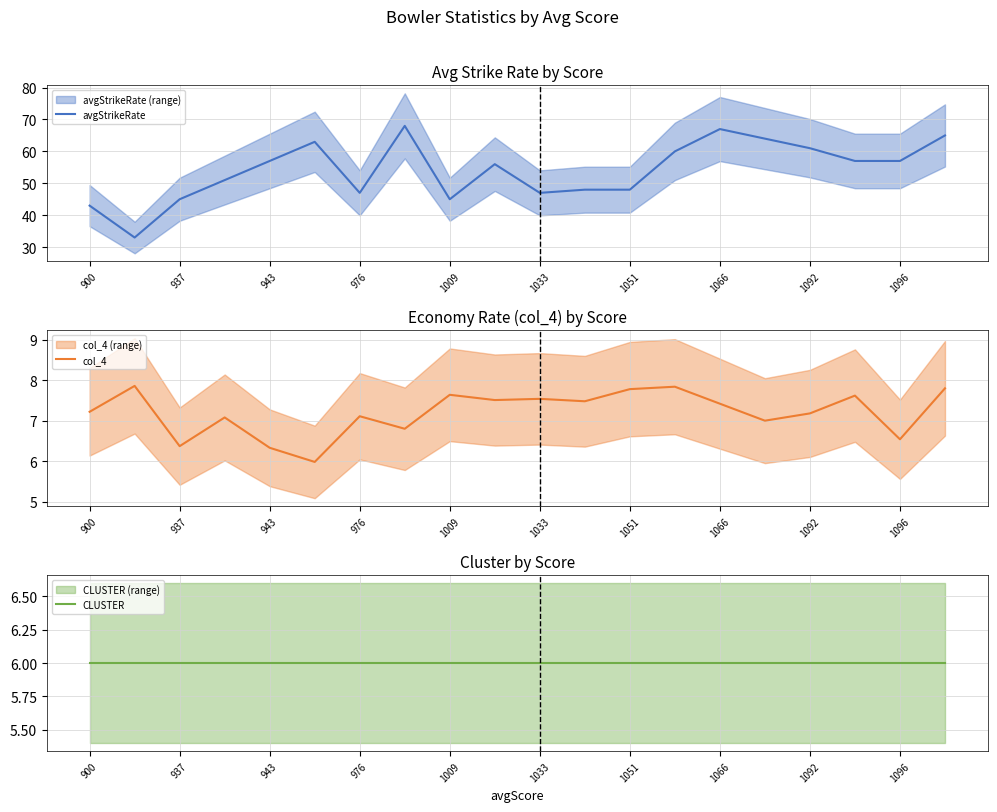

Reading left to right, transcribe all the data shown in this chart.

avgStrikeRate: 43.0	33.0	45.0	51.0	57.0	63.0	47.0	68.0	45.0	56.0	47.0	48.0	48.0	60.0	67.0	64.0	61.0	57.0	57.0	65.0
col_4: 7.2	7.9	6.4	7.1	6.3	6.0	7.1	6.8	7.6	7.5	7.5	7.5	7.8	7.8	7.4	7.0	7.2	7.6	6.5	7.8
CLUSTER: 6.0	6.0	6.0	6.0	6.0	6.0	6.0	6.0	6.0	6.0	6.0	6.0	6.0	6.0	6.0	6.0	6.0	6.0	6.0	6.0